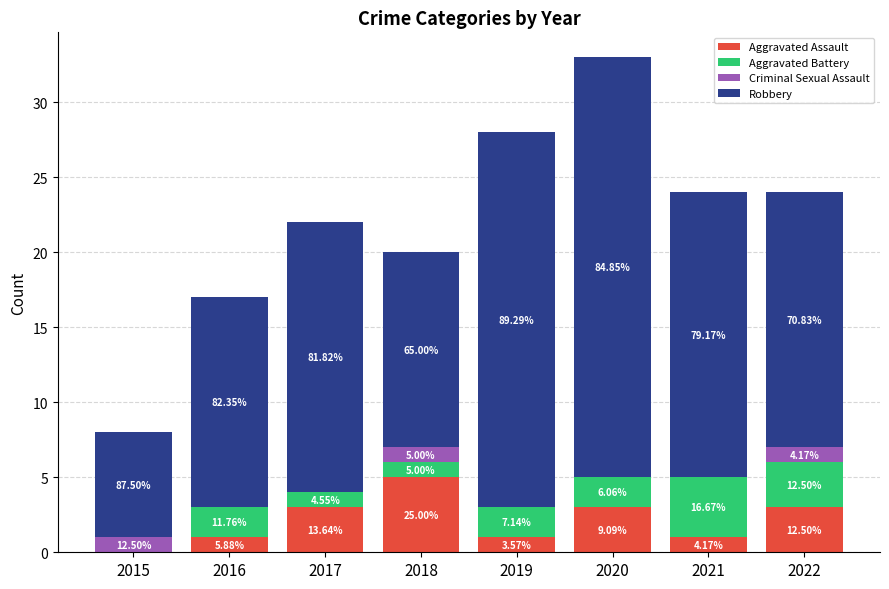

What are all the series names shown in the legend?

Aggravated Assault, Aggravated Battery, Criminal Sexual Assault, Robbery